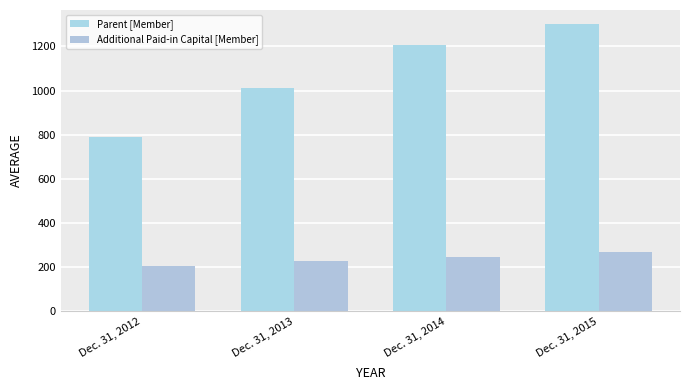

Reading left to right, what are all the values shown in this chart?

Parent [Member]: Dec. 31, 2012=791.9	Dec. 31, 2013=1012.5	Dec. 31, 2014=1204.5	Dec. 31, 2015=1300.4
Additional Paid-in Capital [Member]: Dec. 31, 2012=207.1	Dec. 31, 2013=226.6	Dec. 31, 2014=247.6	Dec. 31, 2015=268.7